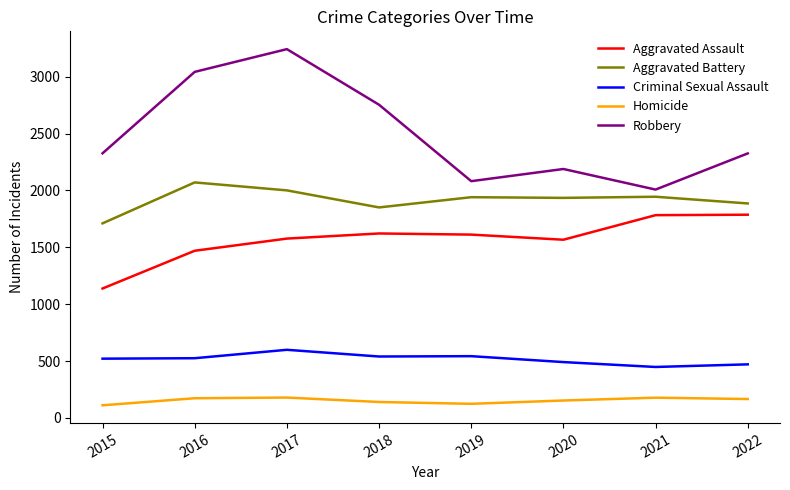

Which series has the widest spread of values?

Robbery